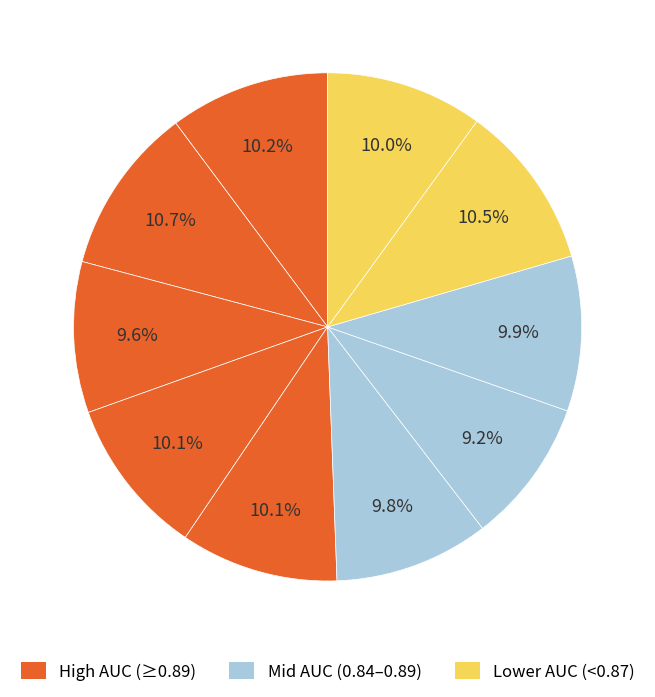

How many segments does this pie chart have?

10